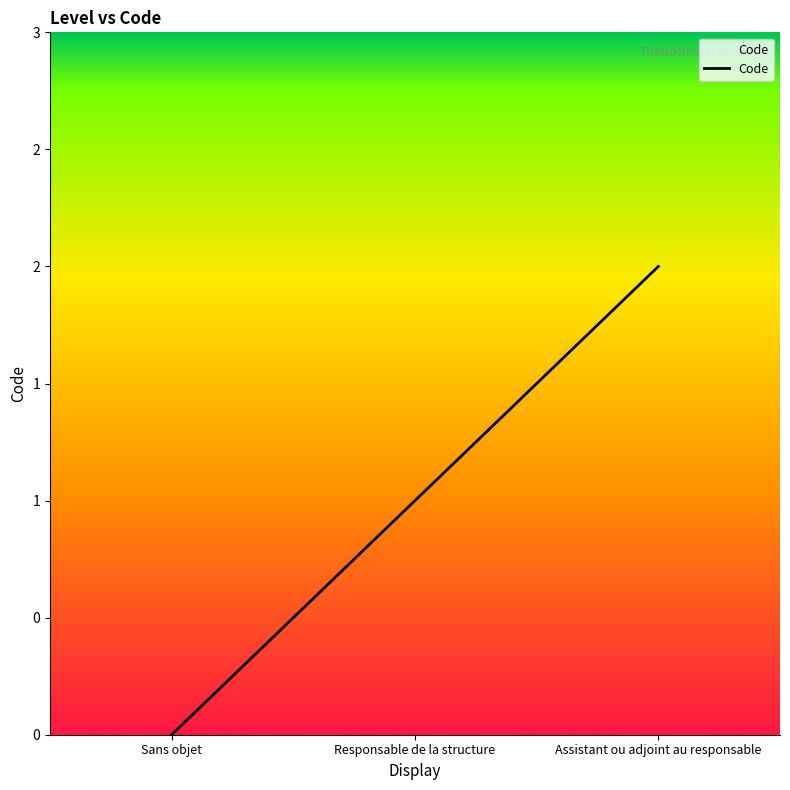

Does the chart display data point markers on the line(s)?

No